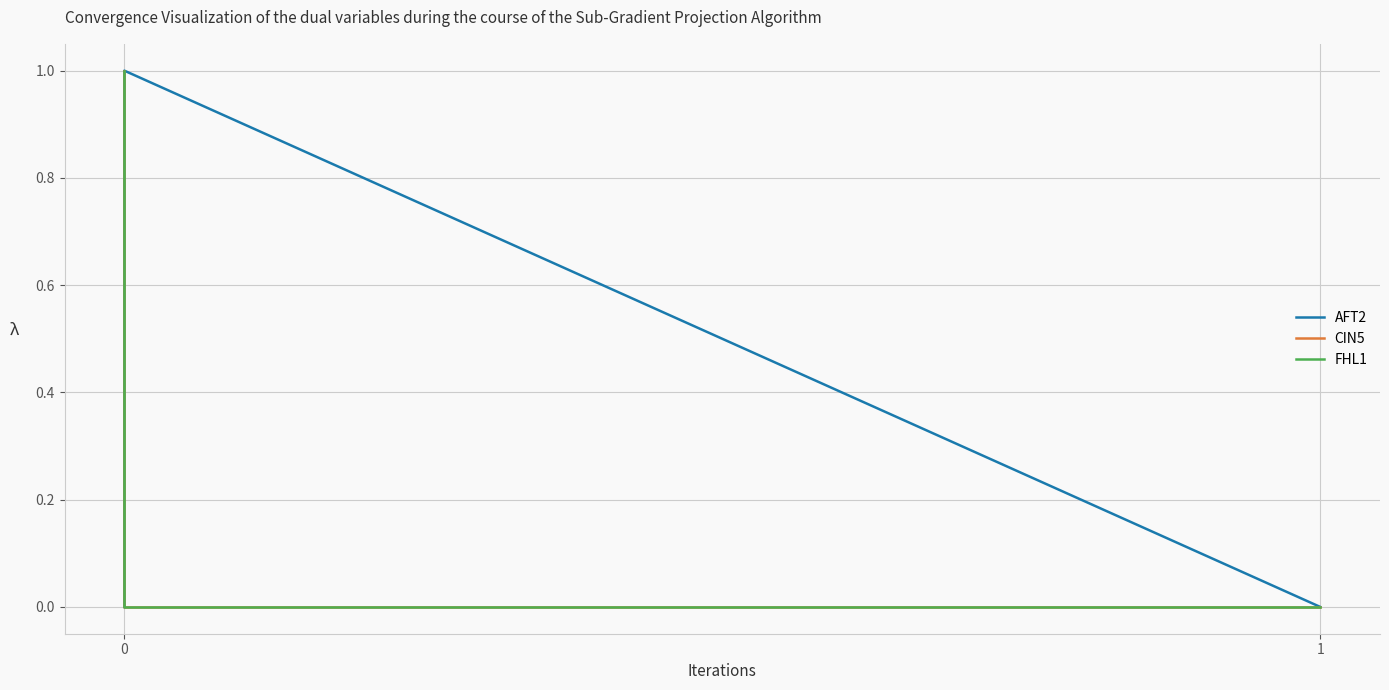

What is the difference between the second highest and minimum values in the FHL1 series?

1